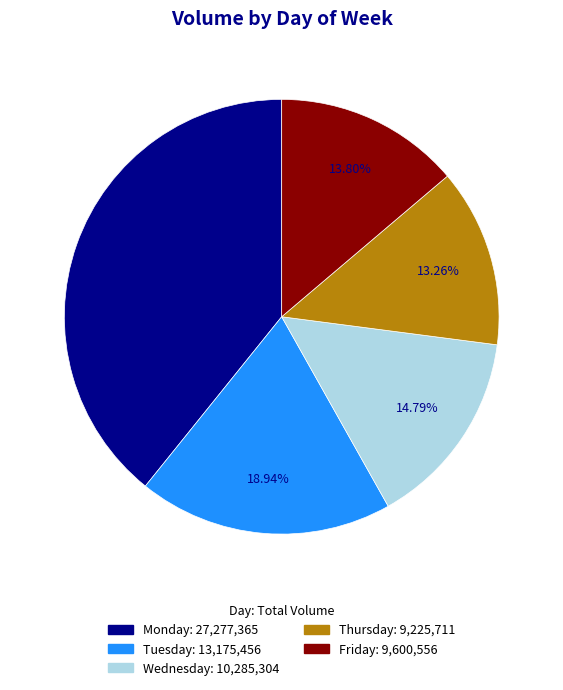

True or false: Tuesday accounts for 11% of the total.

False